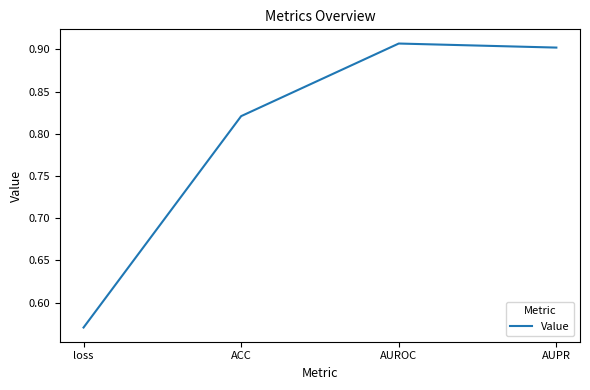

How many values are between 0 and 1?

4